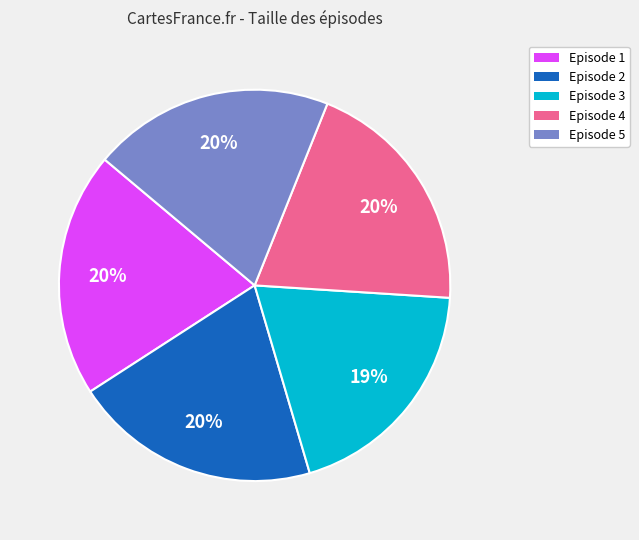

How many slices are in this pie chart?

5